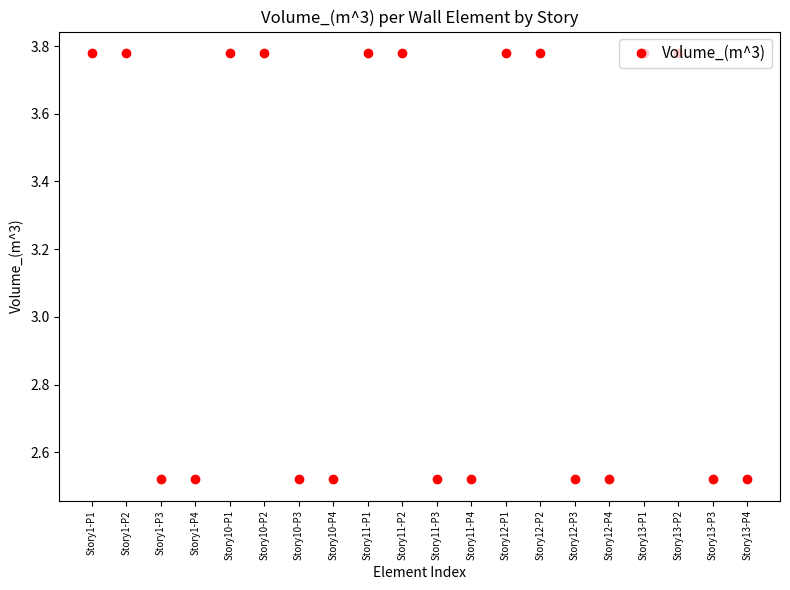

Is it true that the value at Story10-P1 is 6.5?

False